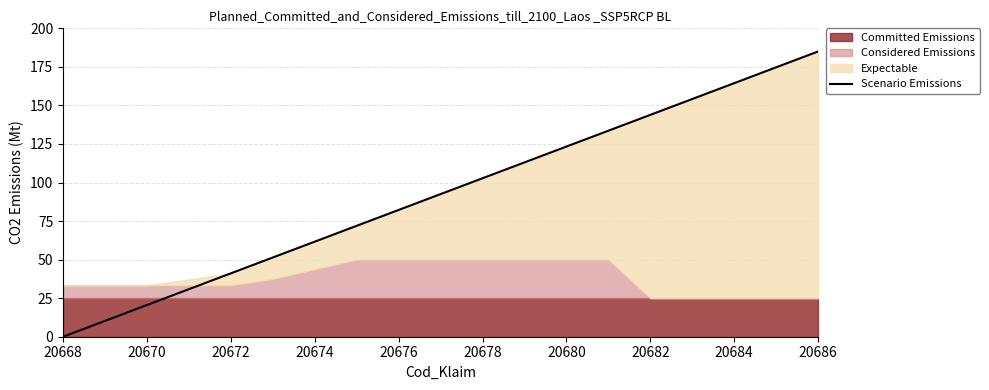

Reading left to right, transcribe all the data shown in this chart.

0.0	20.6	41.1	51.4	71.9	82.2	102.8	113.1	123.3	133.6	143.9	154.2	164.4	174.7	185.0